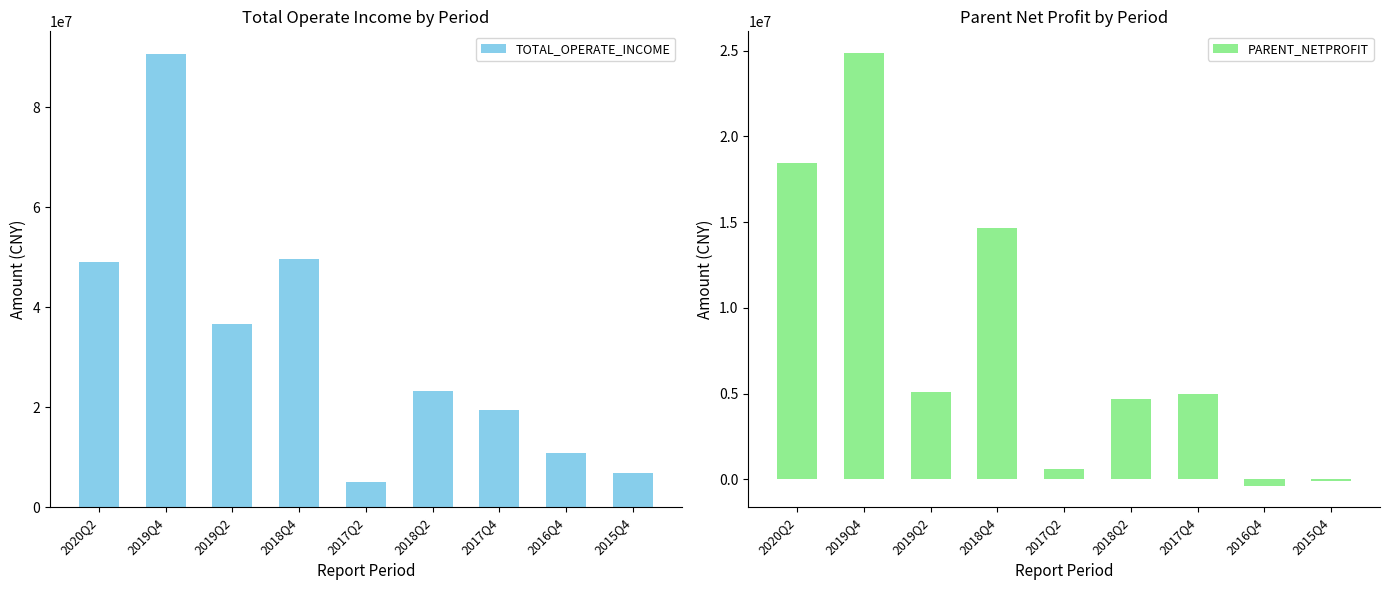

Reading left to right, transcribe all the data shown in this chart.

TOTAL_OPERATE_INCOME: 49051435.9	90662366.8	36732630.0	49706853.3	4955798.8	23239377.2	19400023.2	10749693.0	6762071.7
PARENT_NETPROFIT: 18427039.1	24860277.6	5084775.1	14637470.1	615993.9	4717208.0	4979366.4	-360741.9	-67425.0